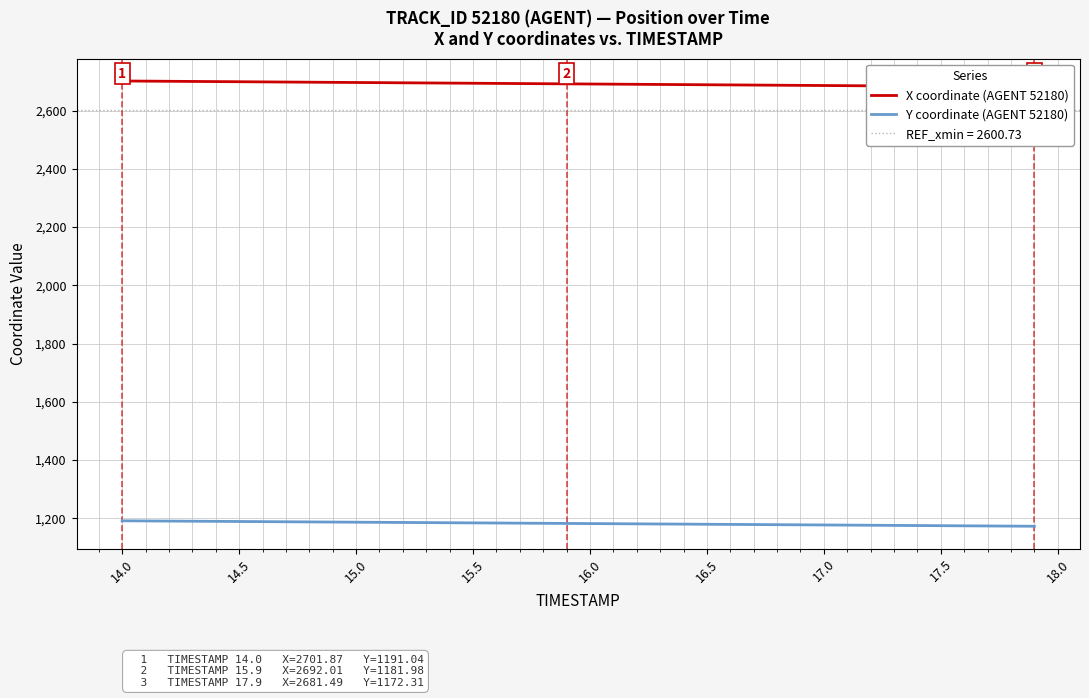

Which series has the largest total across all categories?

X coordinate (AGENT 52180)